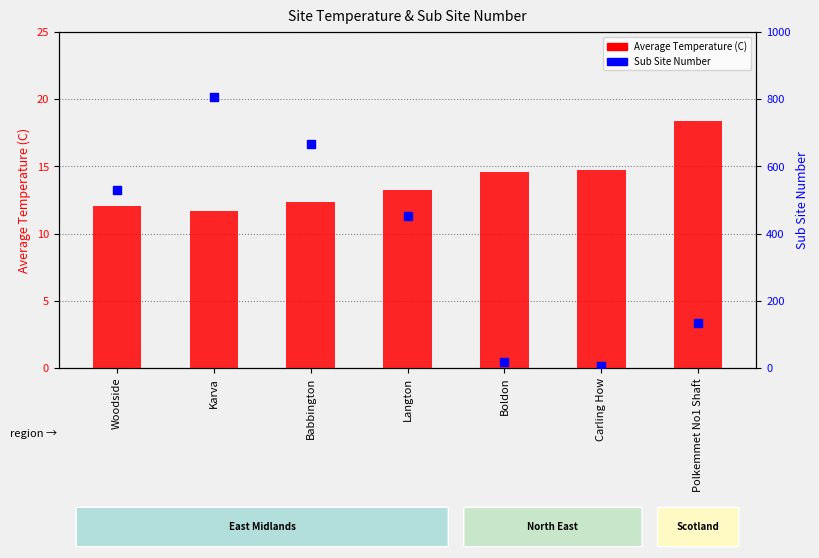

What is the total value across all series at Boldon?

31.7